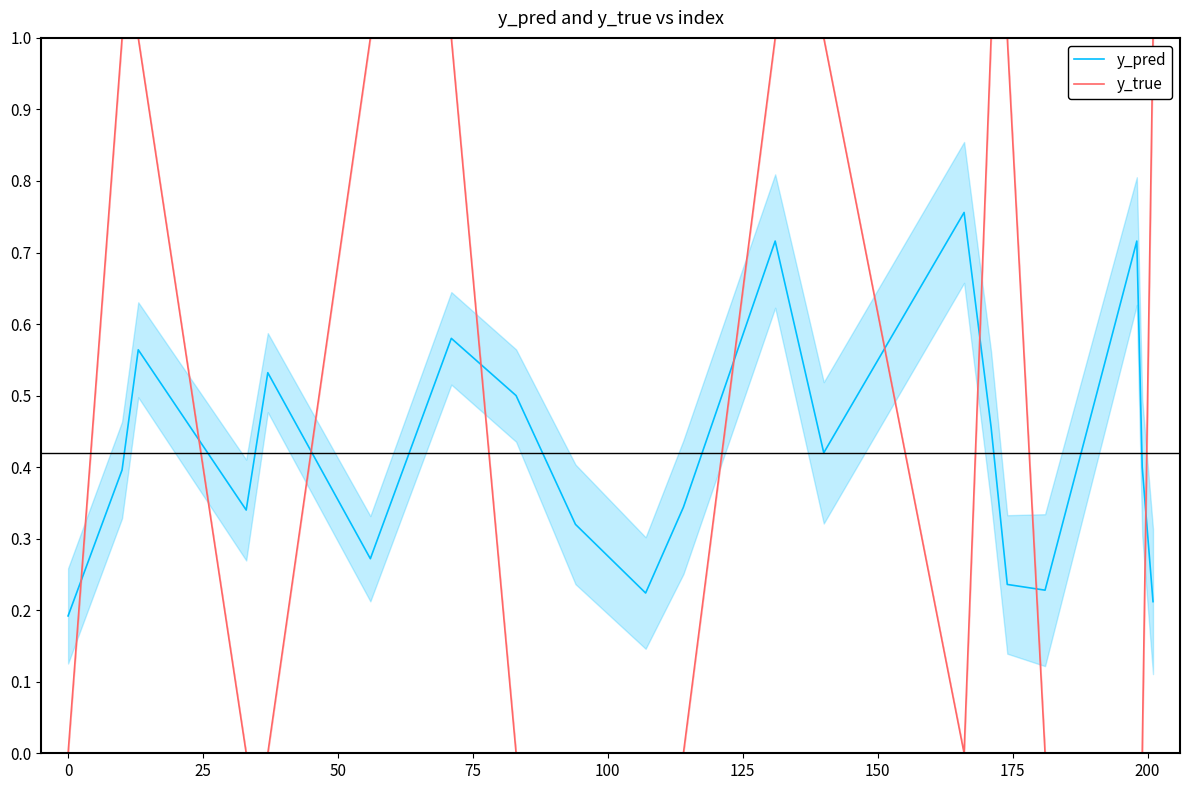

What are all the series names shown in the legend?

y_pred, y_true